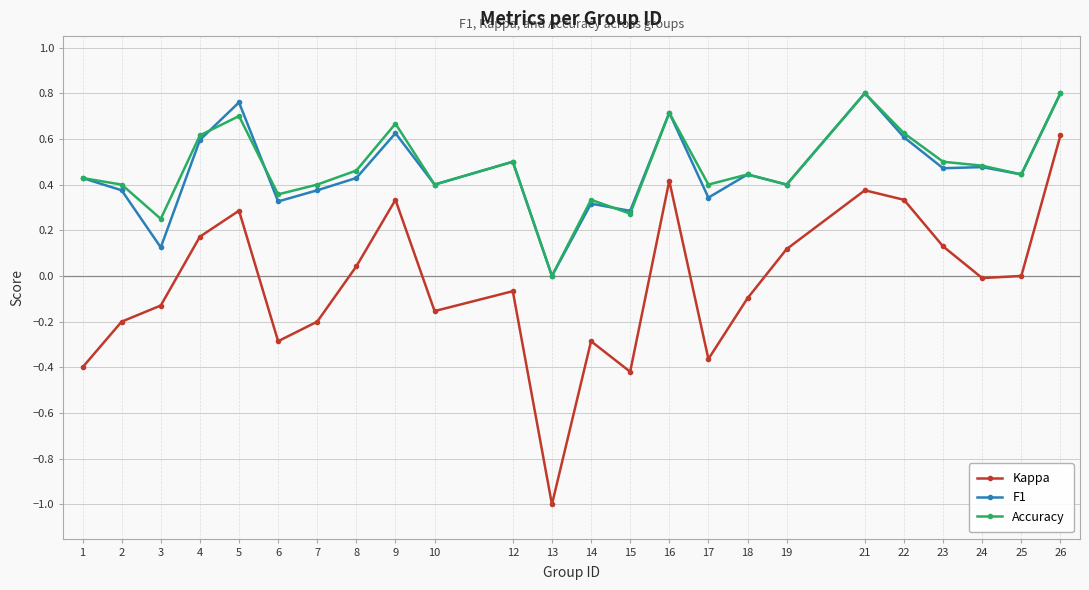

Is this an area chart (filled region under the line)?

No